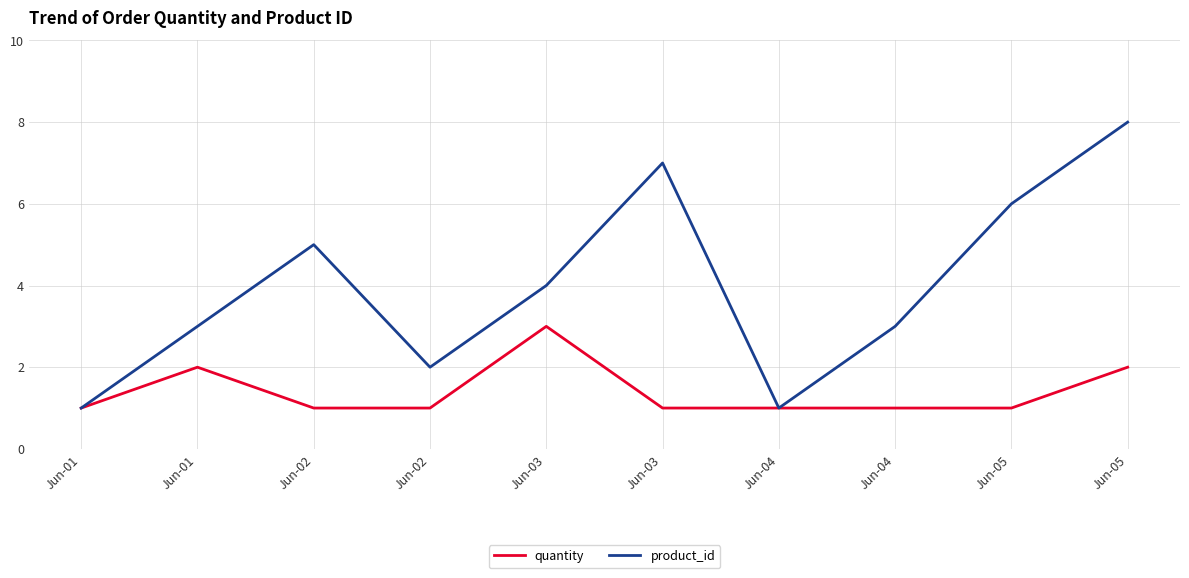

Does the chart display data point markers on the line(s)?

No